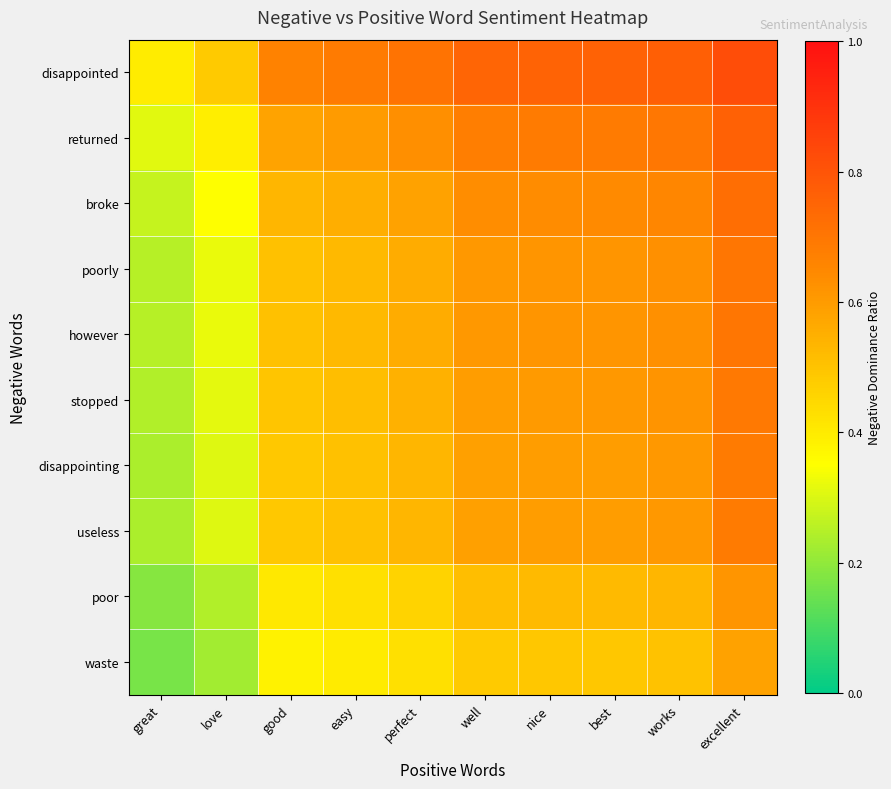

Reading left to right, transcribe all the data shown in this chart.

disappointed: great=0.4	love=0.5	good=0.7	easy=0.7	perfect=0.7	well=0.8	nice=0.8	best=0.8	works=0.8	excellent=0.8
returned: great=0.3	love=0.4	good=0.6	easy=0.6	perfect=0.6	well=0.7	nice=0.7	best=0.7	works=0.7	excellent=0.8
broke: great=0.3	love=0.3	good=0.5	easy=0.6	perfect=0.6	well=0.6	nice=0.6	best=0.6	works=0.7	excellent=0.7
poorly: great=0.3	love=0.3	good=0.5	easy=0.5	perfect=0.6	well=0.6	nice=0.6	best=0.6	works=0.6	excellent=0.7
however: great=0.3	love=0.3	good=0.5	easy=0.5	perfect=0.6	well=0.6	nice=0.6	best=0.6	works=0.6	excellent=0.7
stopped: great=0.2	love=0.3	good=0.5	easy=0.5	perfect=0.5	well=0.6	nice=0.6	best=0.6	works=0.6	excellent=0.7
disappointing: great=0.2	love=0.3	good=0.5	easy=0.5	perfect=0.5	well=0.6	nice=0.6	best=0.6	works=0.6	excellent=0.7
useless: great=0.2	love=0.3	good=0.5	easy=0.5	perfect=0.5	well=0.6	nice=0.6	best=0.6	works=0.6	excellent=0.7
poor: great=0.2	love=0.2	good=0.4	easy=0.4	perfect=0.5	well=0.5	nice=0.5	best=0.5	works=0.5	excellent=0.6
waste: great=0.2	love=0.2	good=0.4	easy=0.4	perfect=0.4	well=0.5	nice=0.5	best=0.5	works=0.5	excellent=0.6